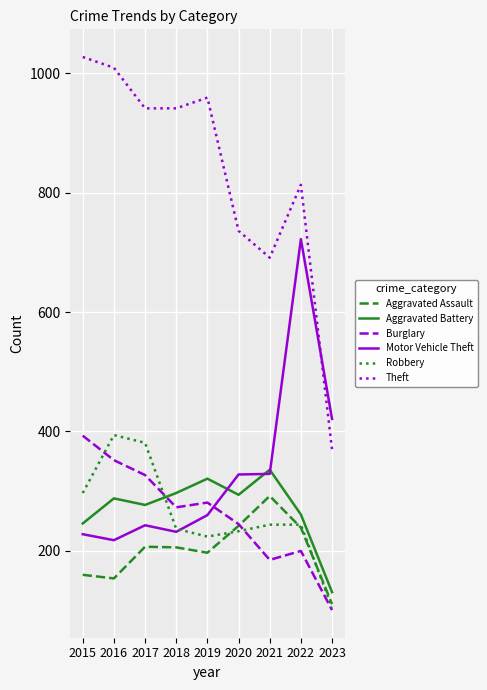

What is the sum of the Aggravated Assault values at 2021 and 2018?

498